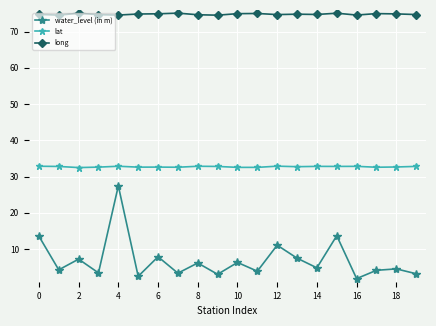

Which series has the largest total across all categories?

long